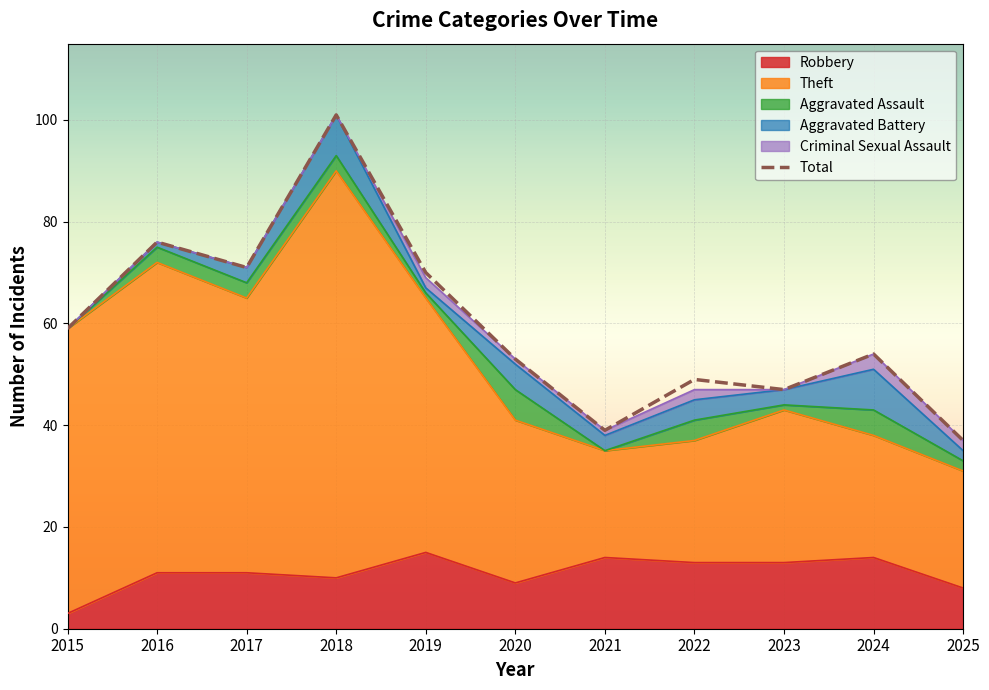

Where is the first local maximum?

2016